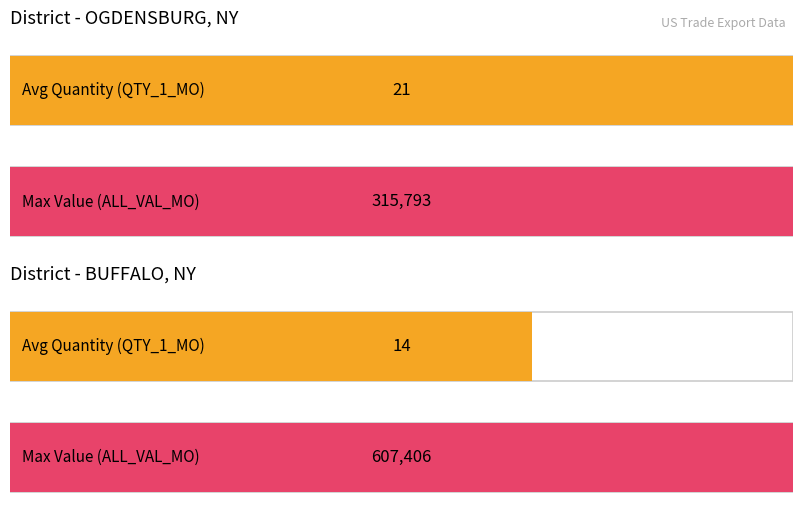

The value of QTY_1_MO at BUFFALO, NY (TURKEY) is 4. True or false?

False